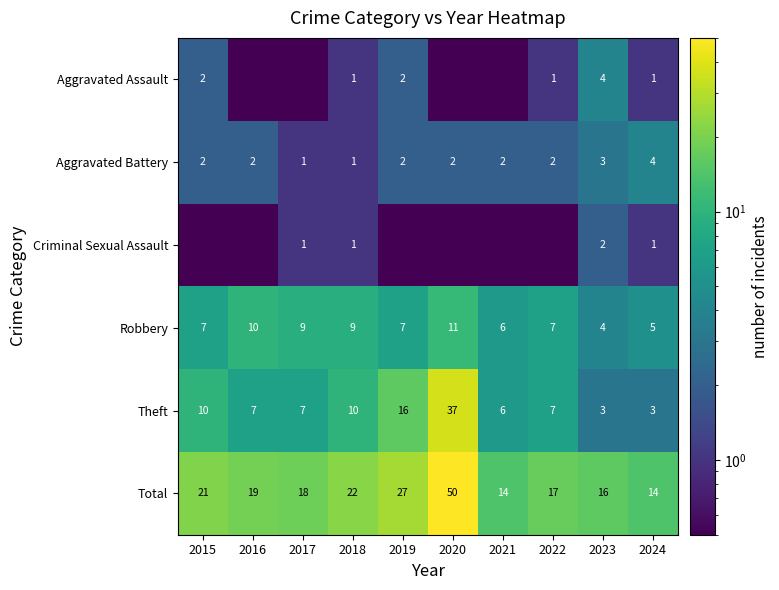

What is the maximum value for Aggravated Battery?

4.0